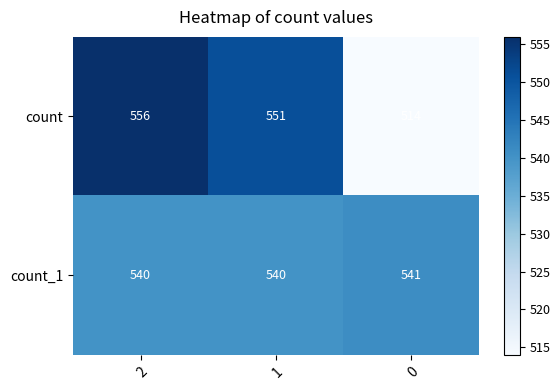

Read the count value at 0, to the nearest 5.

515